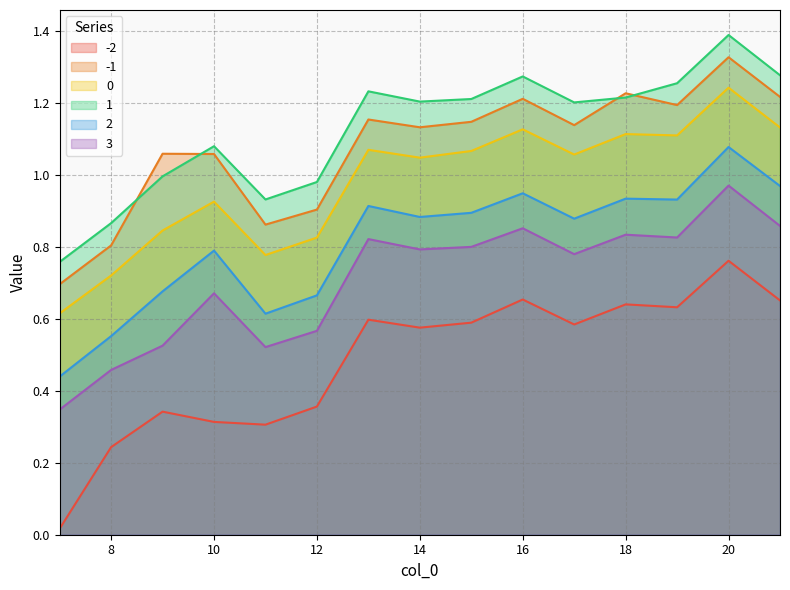

Count the number of data series in this chart.

6